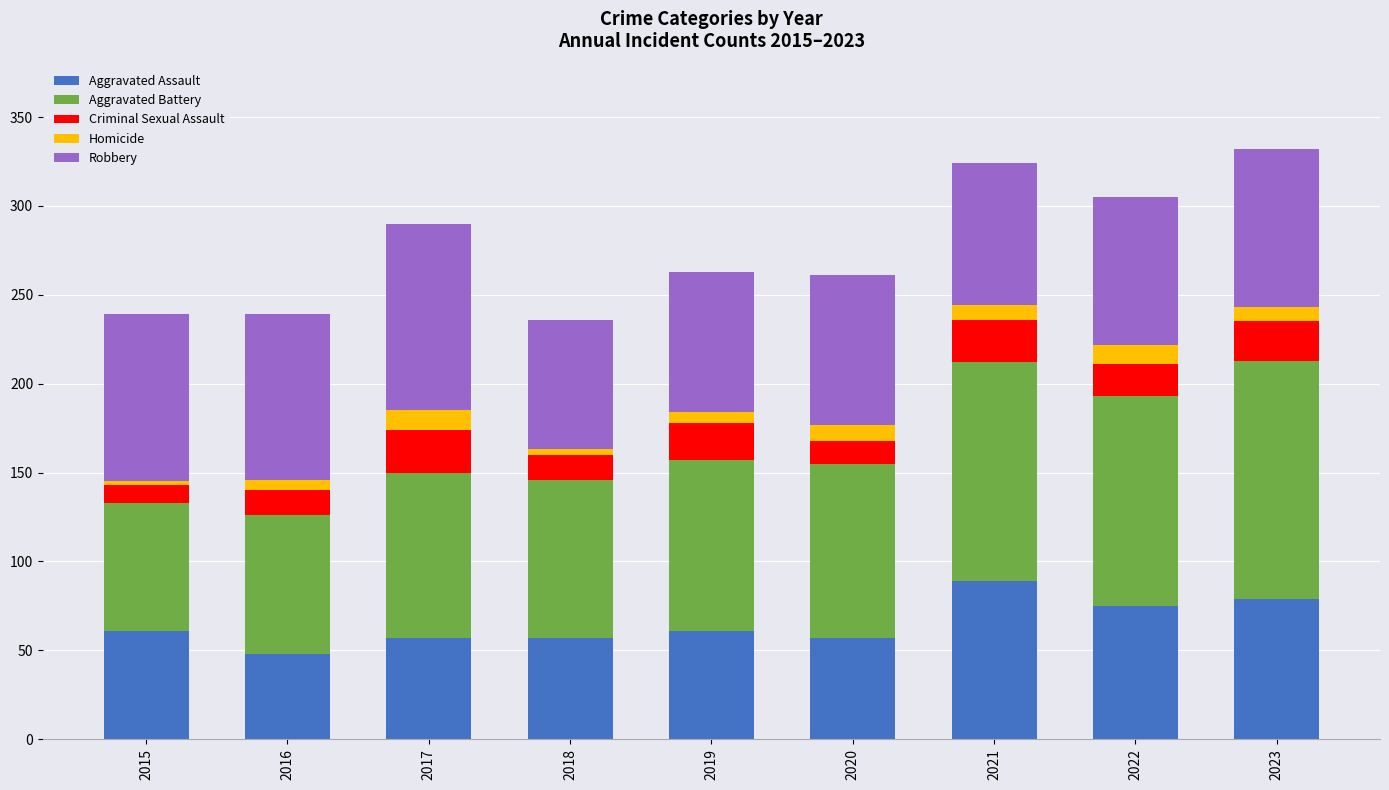

True or false: Aggravated Assault has a value of 62 at 2021.

False